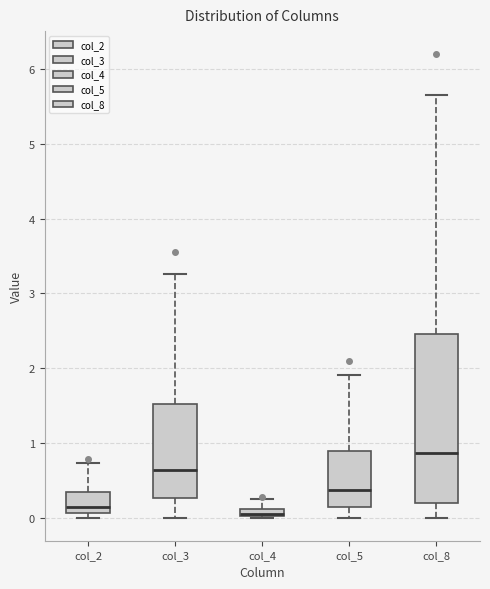

Comparing the boxes themselves (not the whiskers), which one is the tallest?

col_8